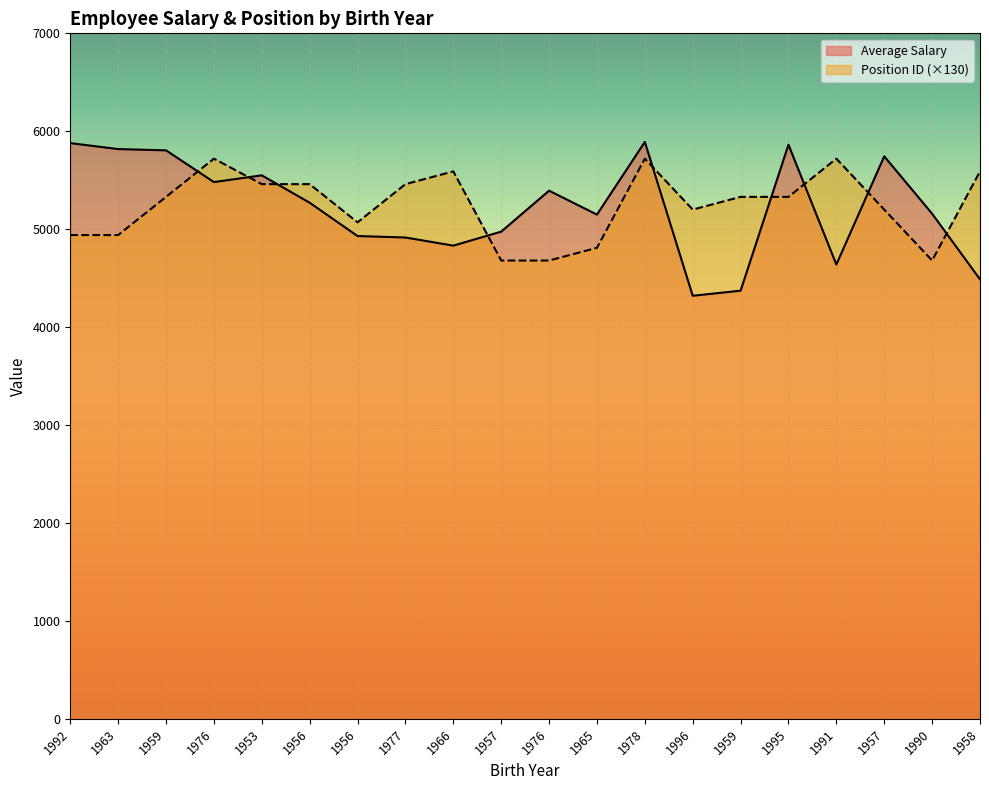

What value does the Average Salary series have at 1976?

5481